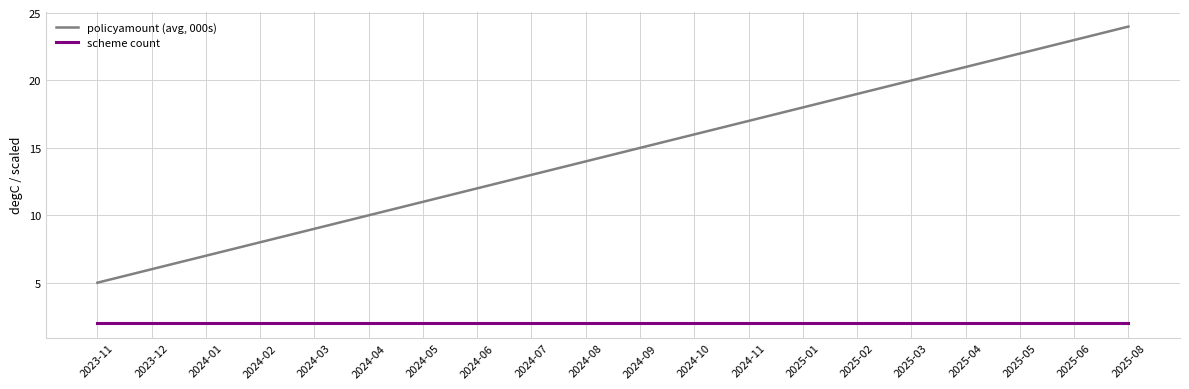

The value of policyamount (avg, 000s) at 2024-03 is 9. True or false?

True